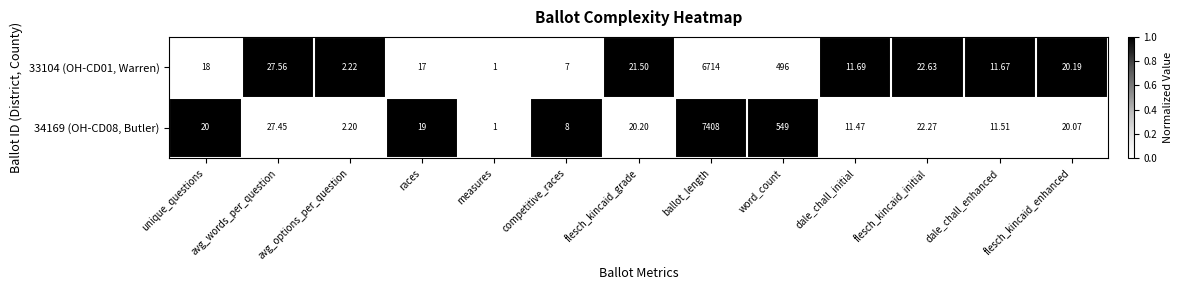

At which label is 33104 (OH-CD01, Warren) closest to 3357?

word_count